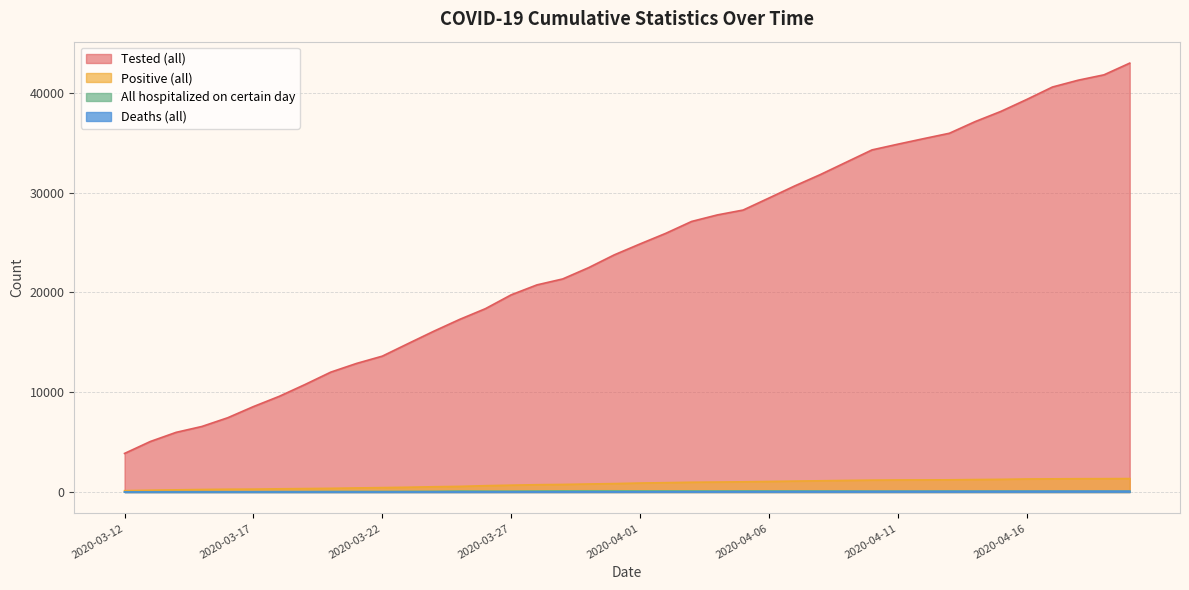

Does the chart display data point markers on the line(s)?

No